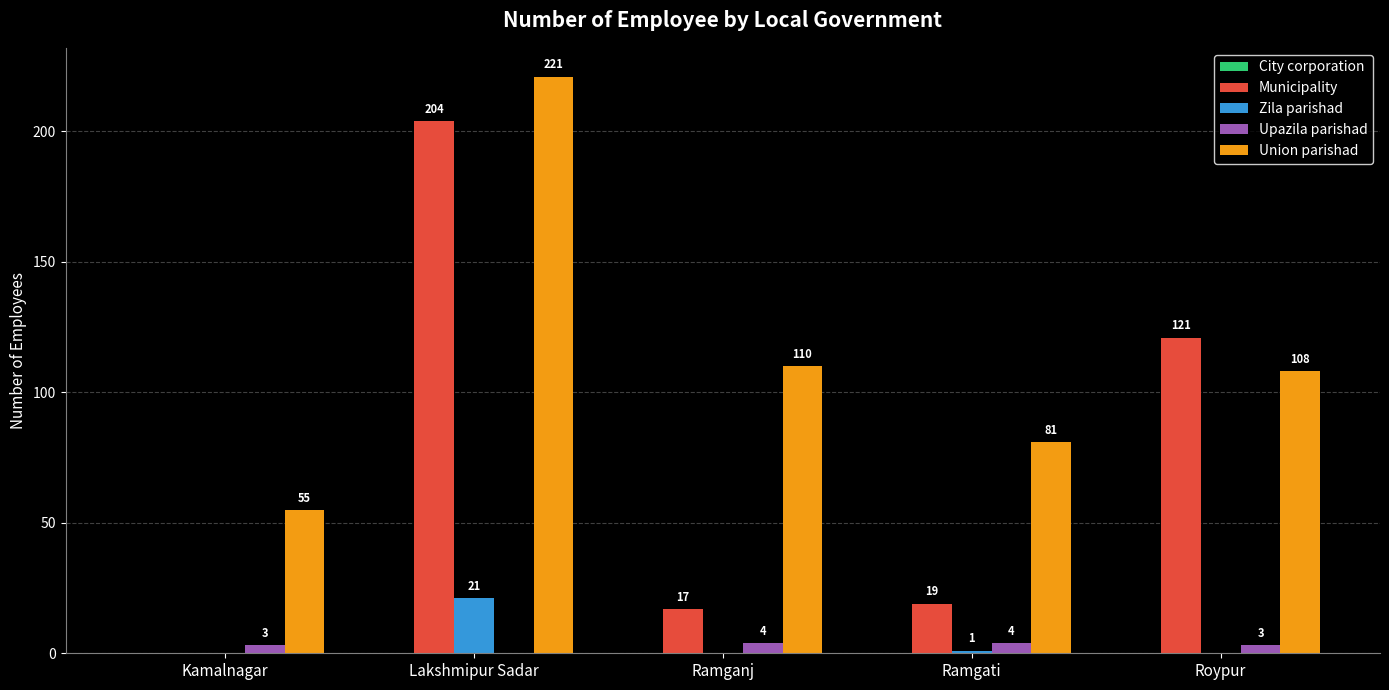

At which label does Zila parishad reach its peak?

Lakshmipur Sadar